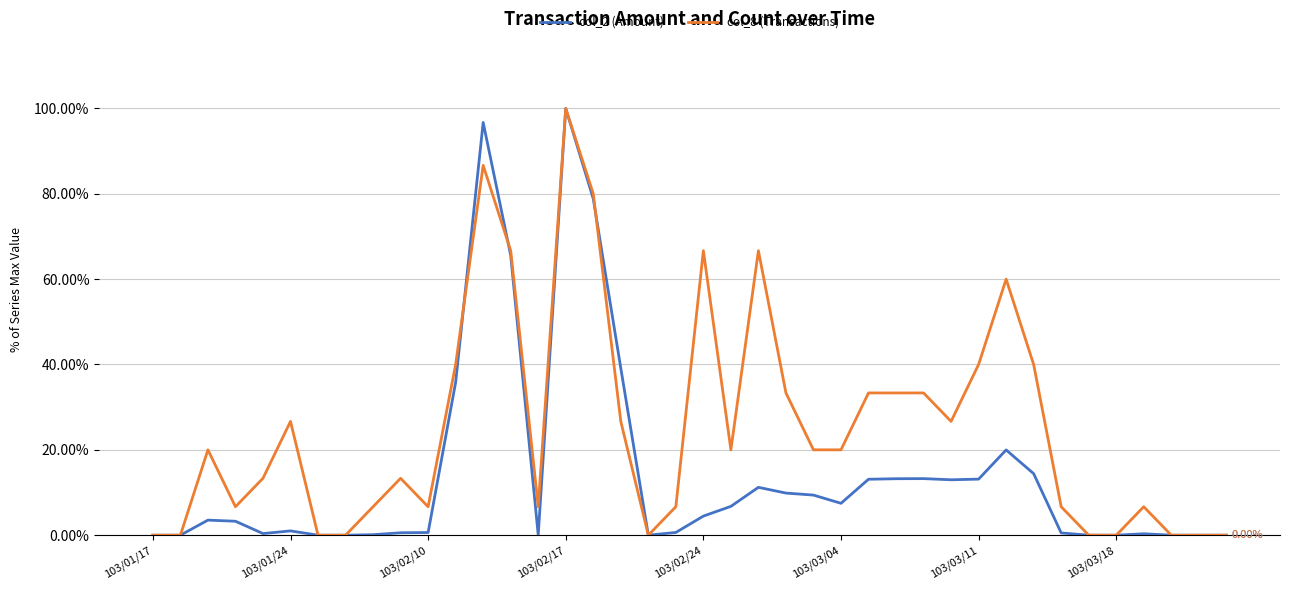

Rank the series by their average value, from highest to lowest.

col_8 (Transactions), col_2 (Amount)